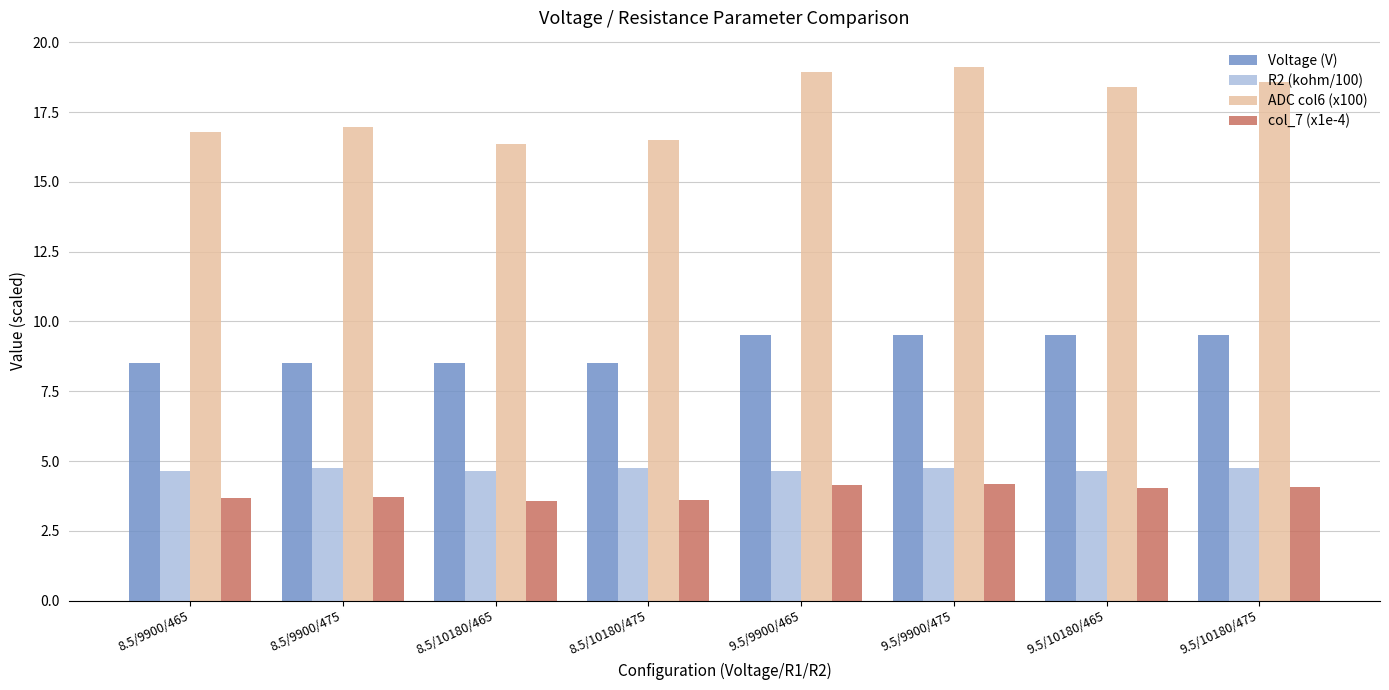

Rank the series at 8.5/10180/465 from lowest to highest value.

col_7 (x1e-4), R2 (kohm/100), Voltage (V), ADC col6 (x100)